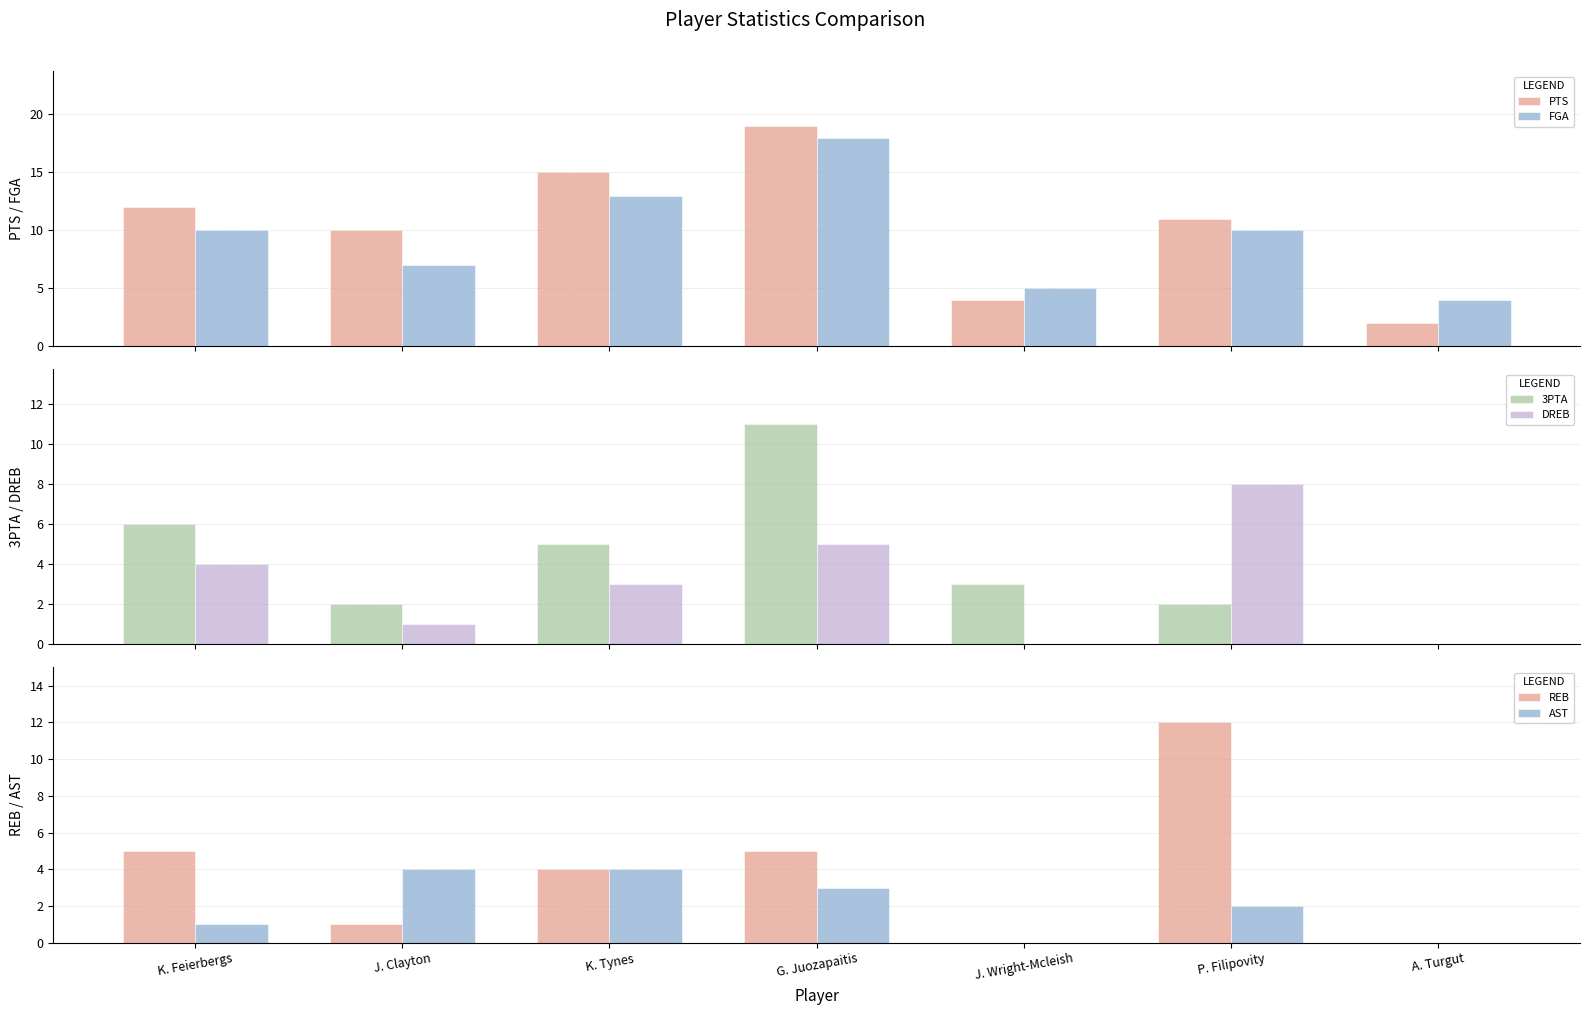

How many groups of bars are there?

7